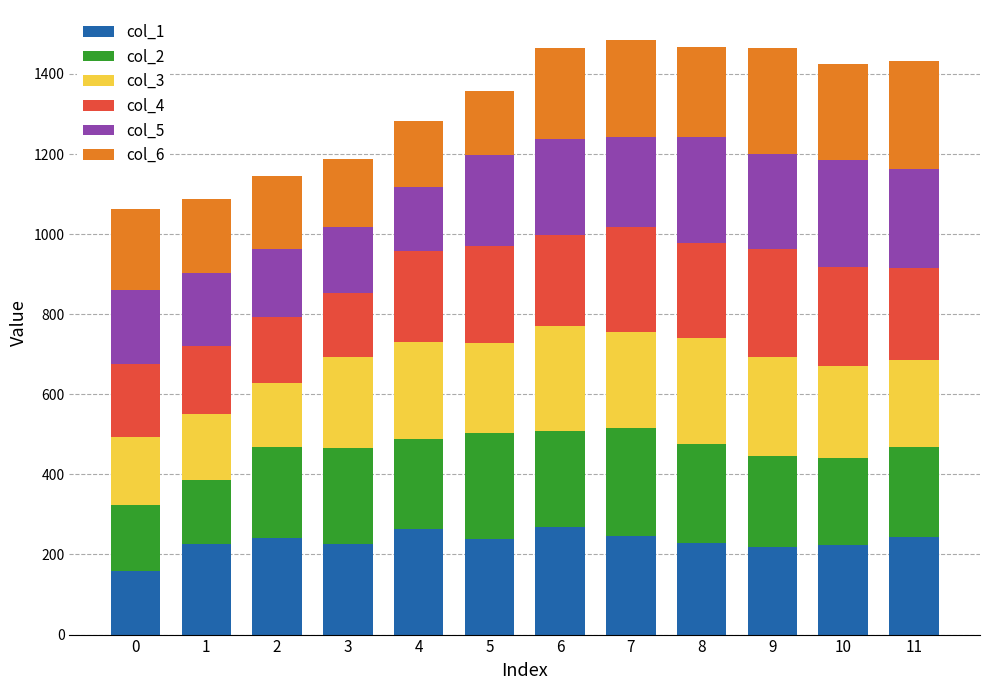

What is the value of the col_1 bar at the 8th from the left?

246.7